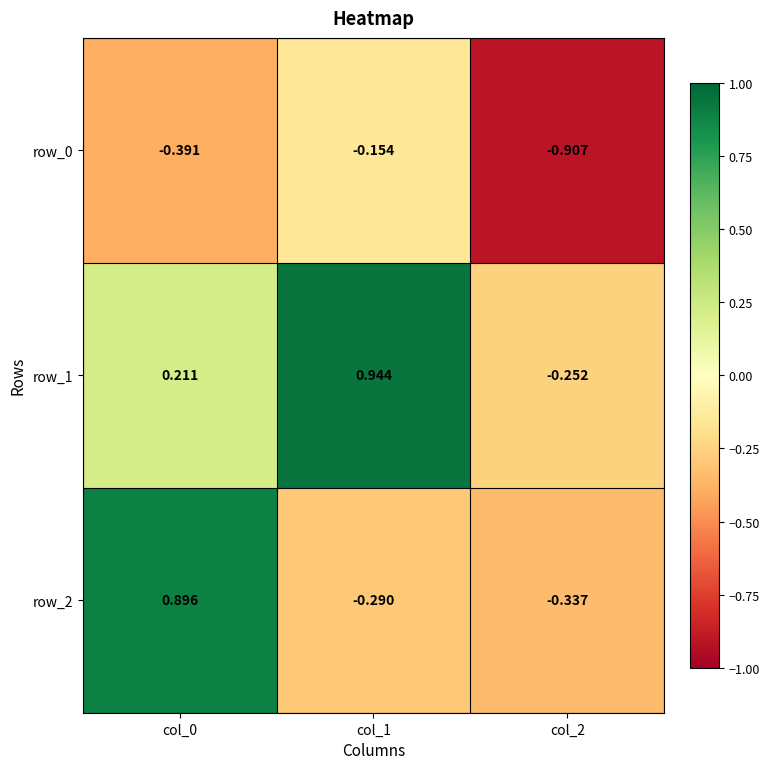

At which category does the chart reach its peak across all series?

col_1